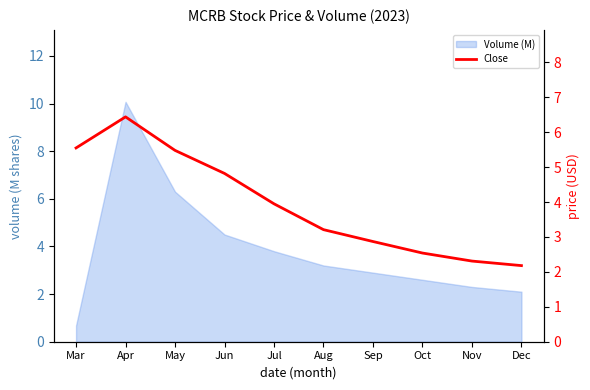

Between Nov and Sep, which is larger?

Sep